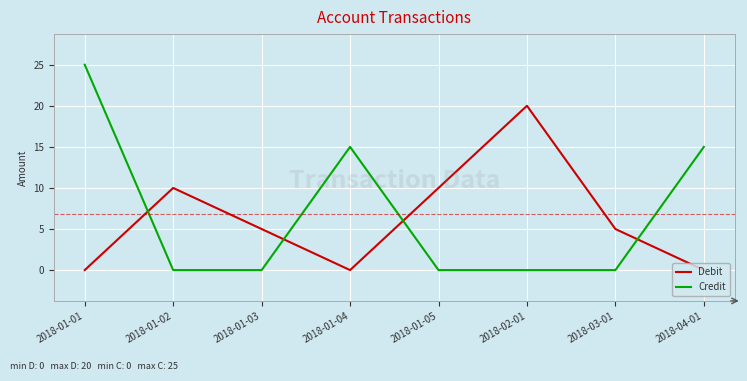

What is the sum of all Debit values?

50